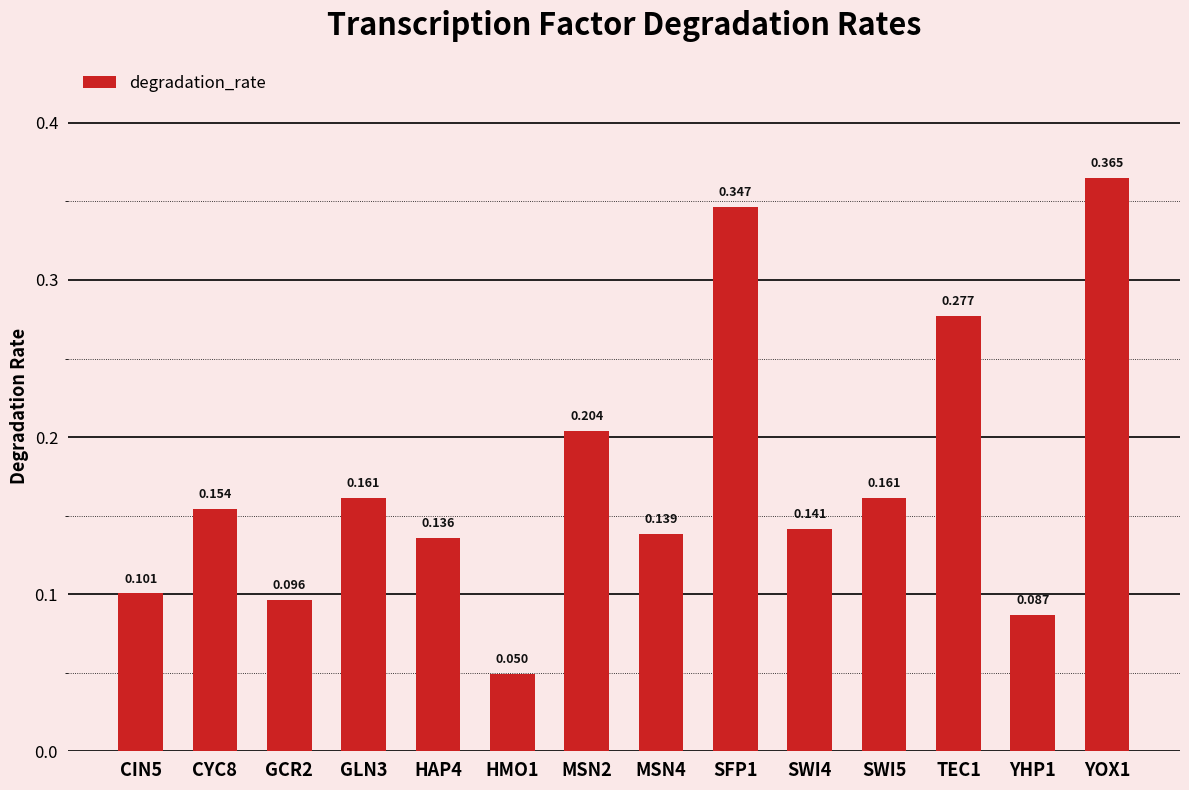

What is the label of the 13th bar from the left?

YHP1